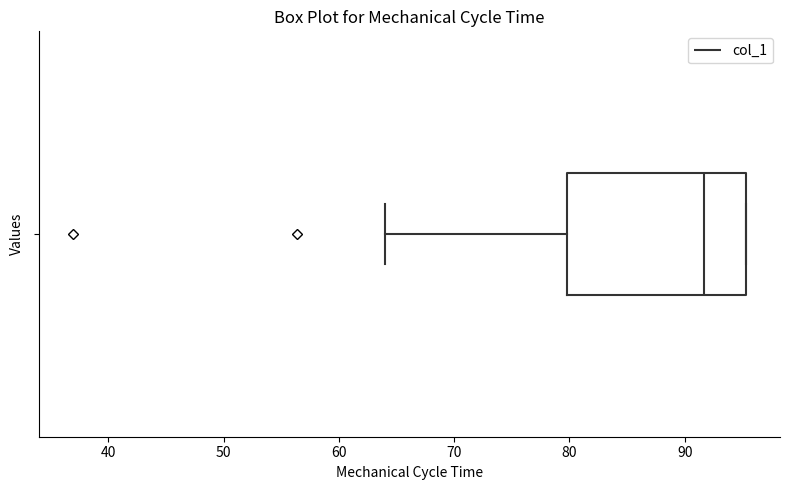

Read this box plot against the x-axis: the position of the median line, the range covered by the box, and the ends of both whiskers. The values are not printed on the chart, so give them approximately, as read against the axis.

median 92, box 80 to 95, whiskers 64 to 95